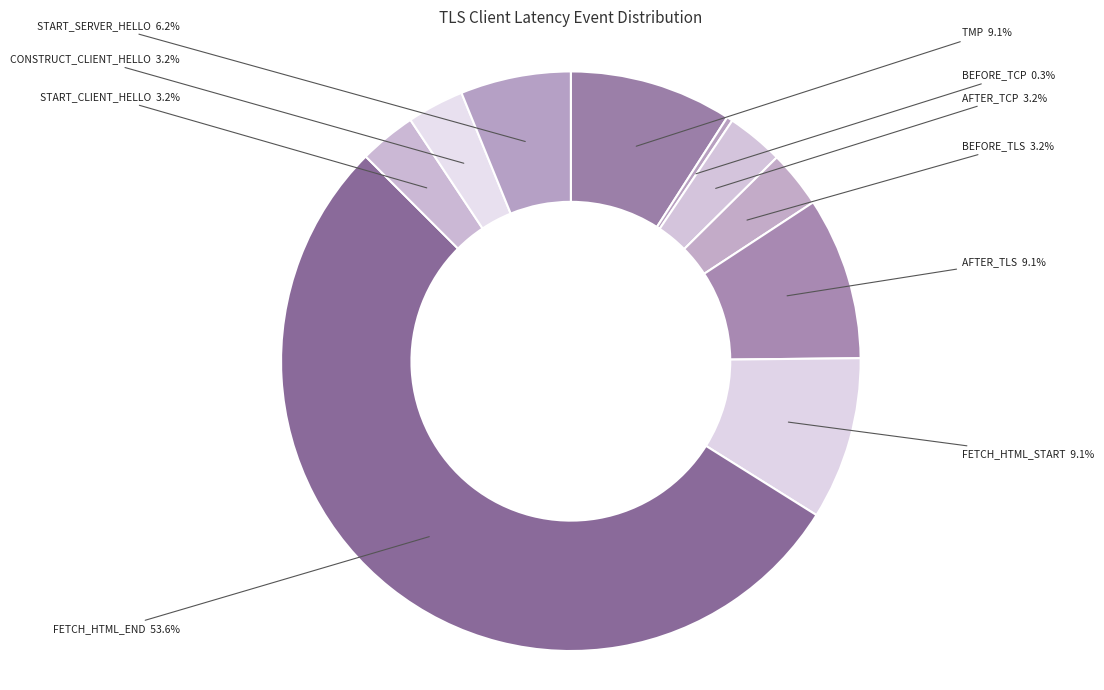

Which category accounts for the majority?

FETCH_HTML_END